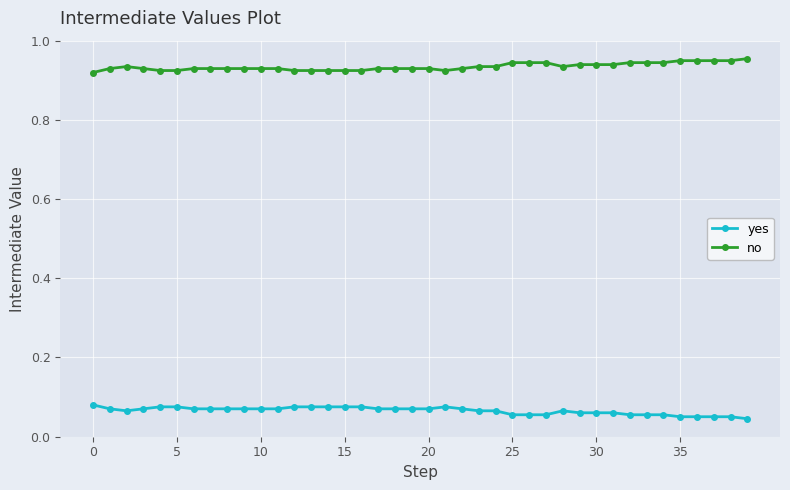

At how many categories does at least one series exceed 0?

40